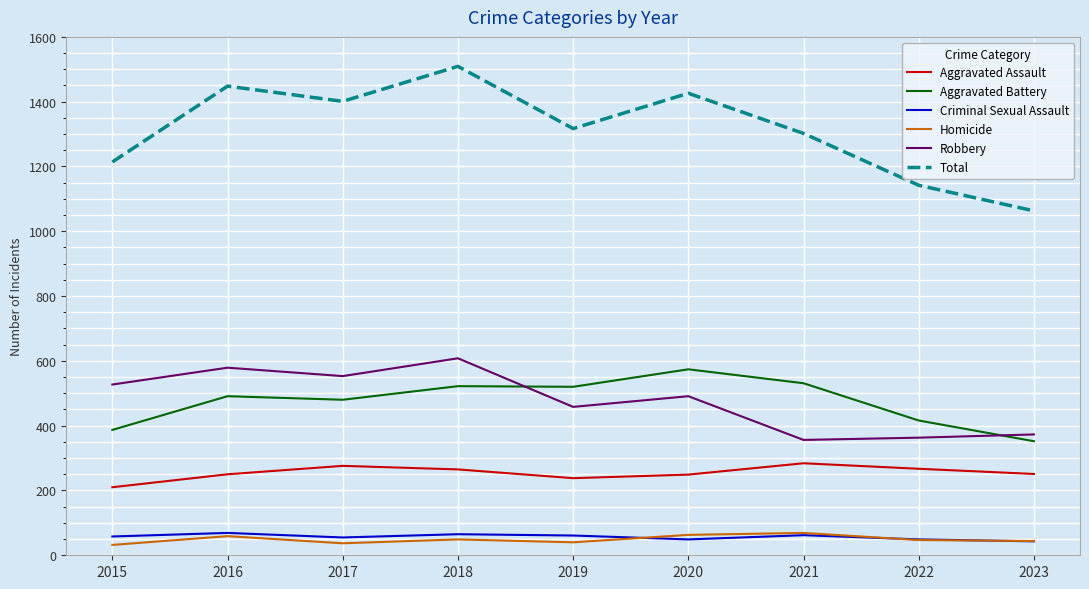

What is the difference between the second highest and minimum values in the Robbery series?

223